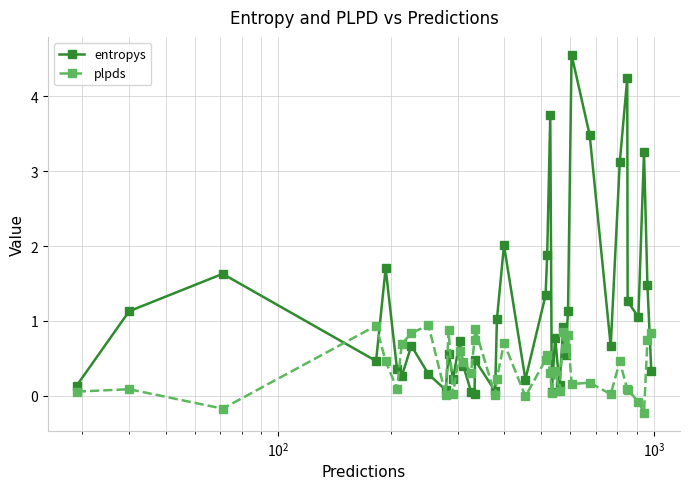

What is the value of the plpds point at the 3rd from the left?

-0.2